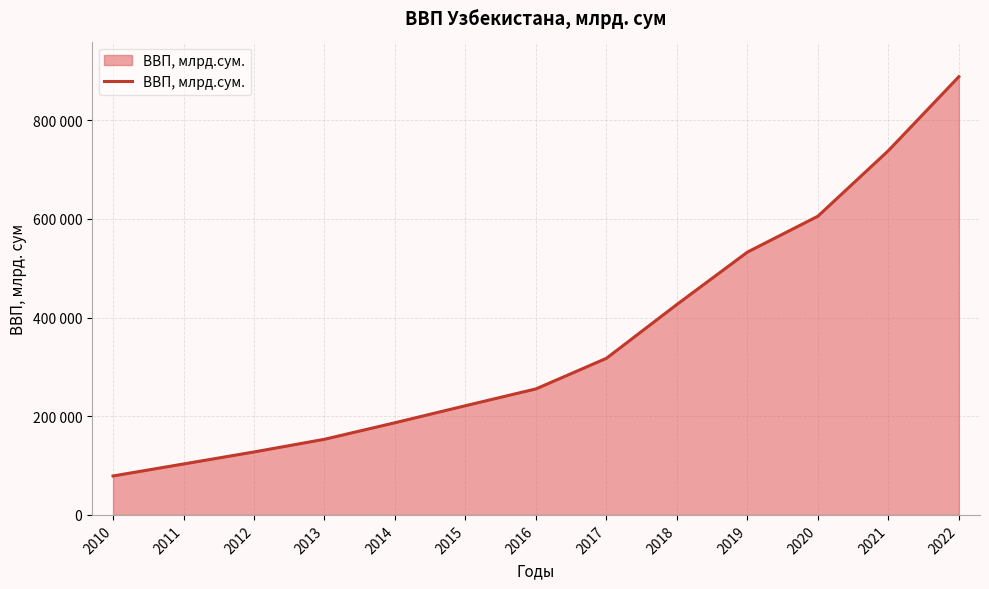

List the labels in order of value, smallest first.

2010, 2011, 2012, 2013, 2014, 2015, 2016, 2017, 2018, 2019, 2020, 2021, 2022